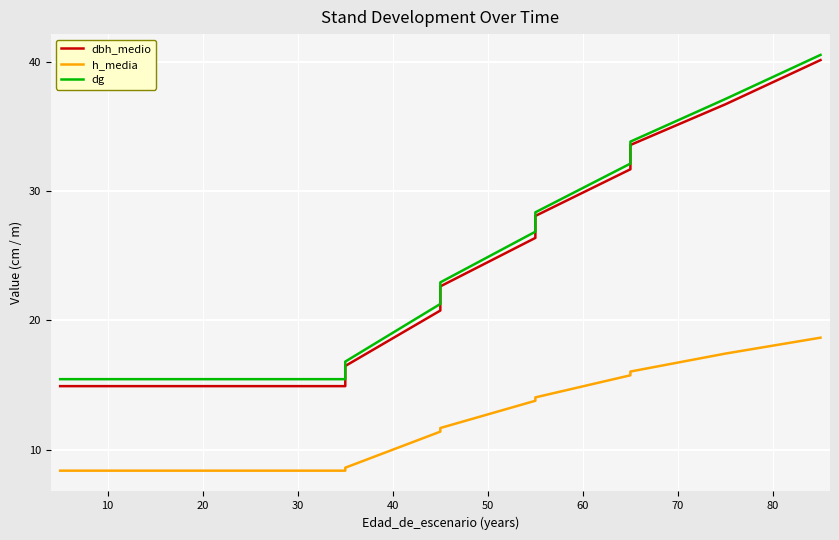

How many values in the h_media series are below 11?

5